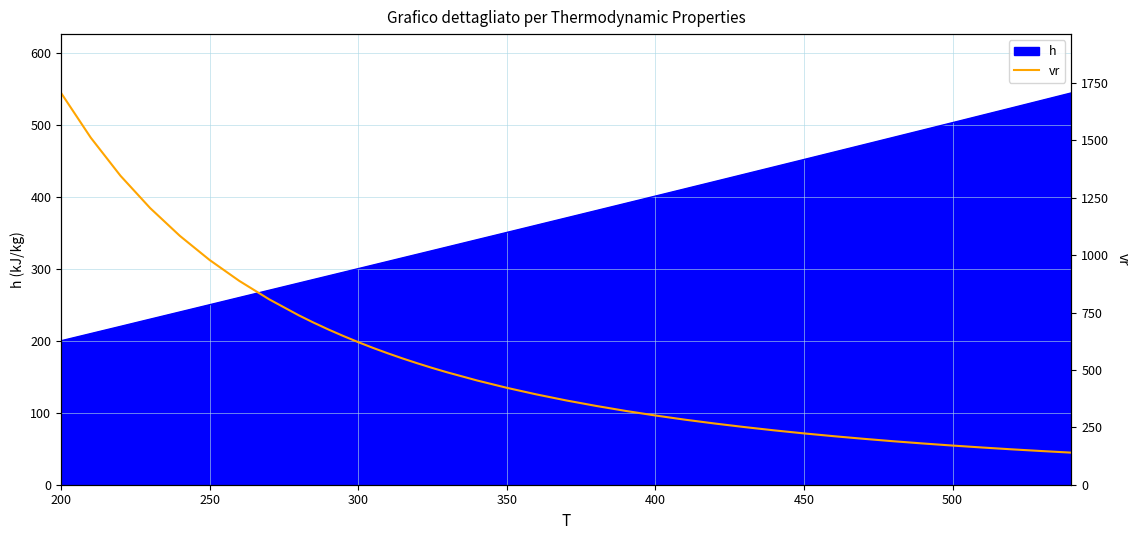

What is the lowest value of the h series?

200.0